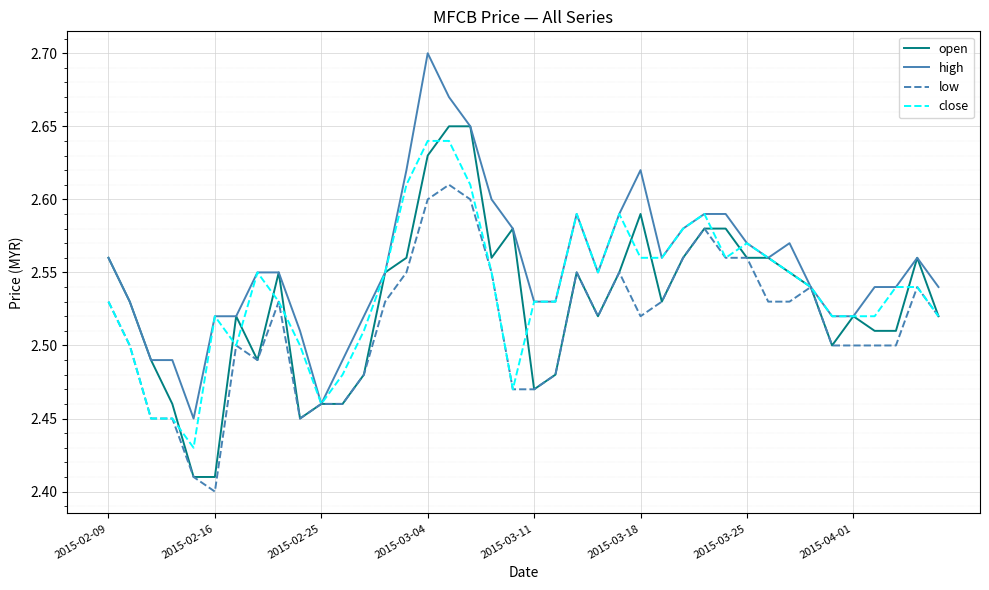

Which series has the largest total across all categories?

high